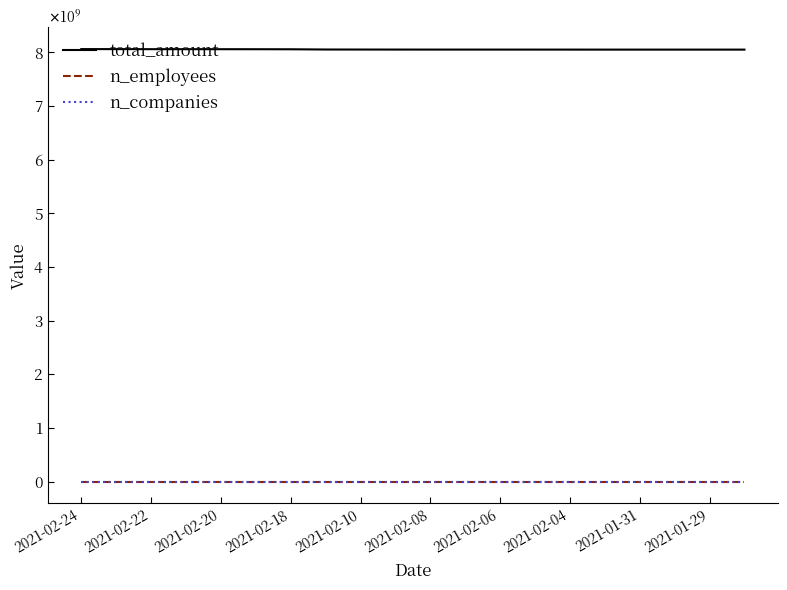

Is this an area chart (filled region under the line)?

No